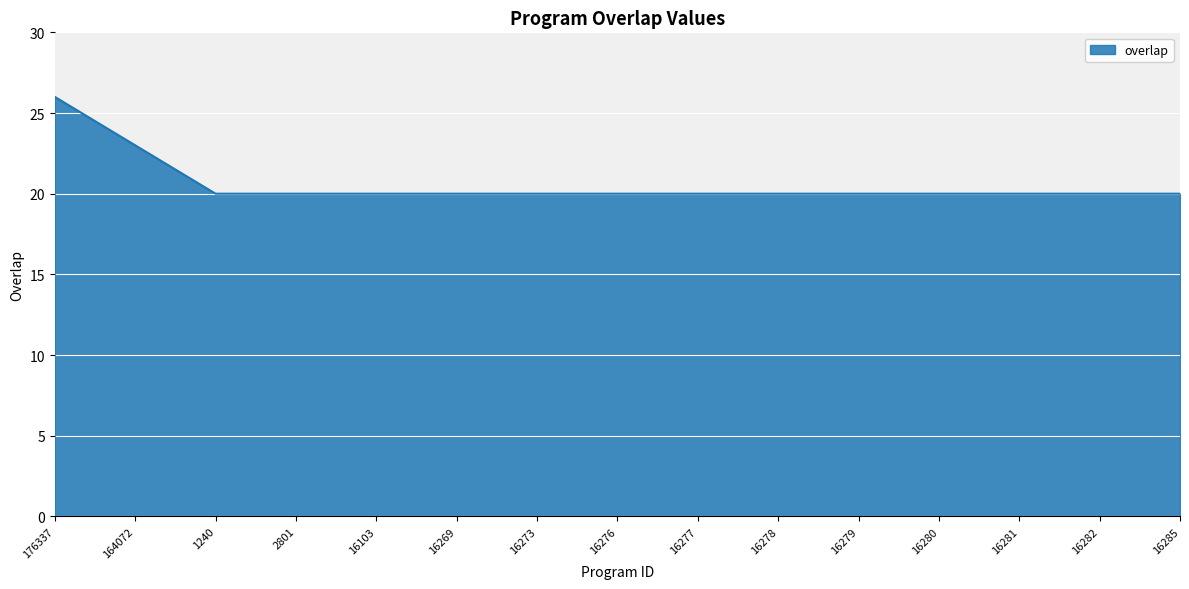

What is the greatest value displayed?

26